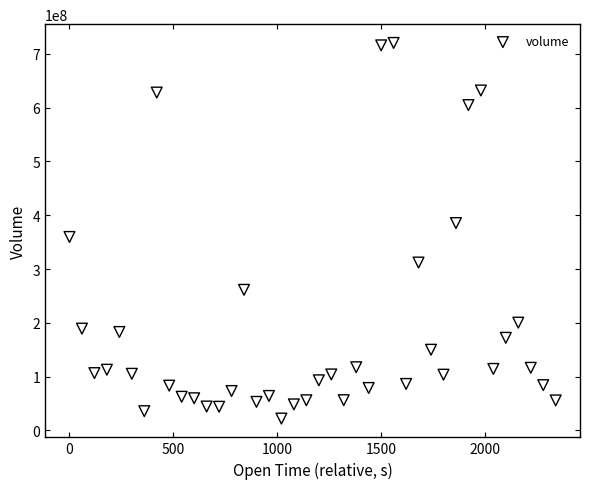

What is the range of X values (max minus min)?

2340